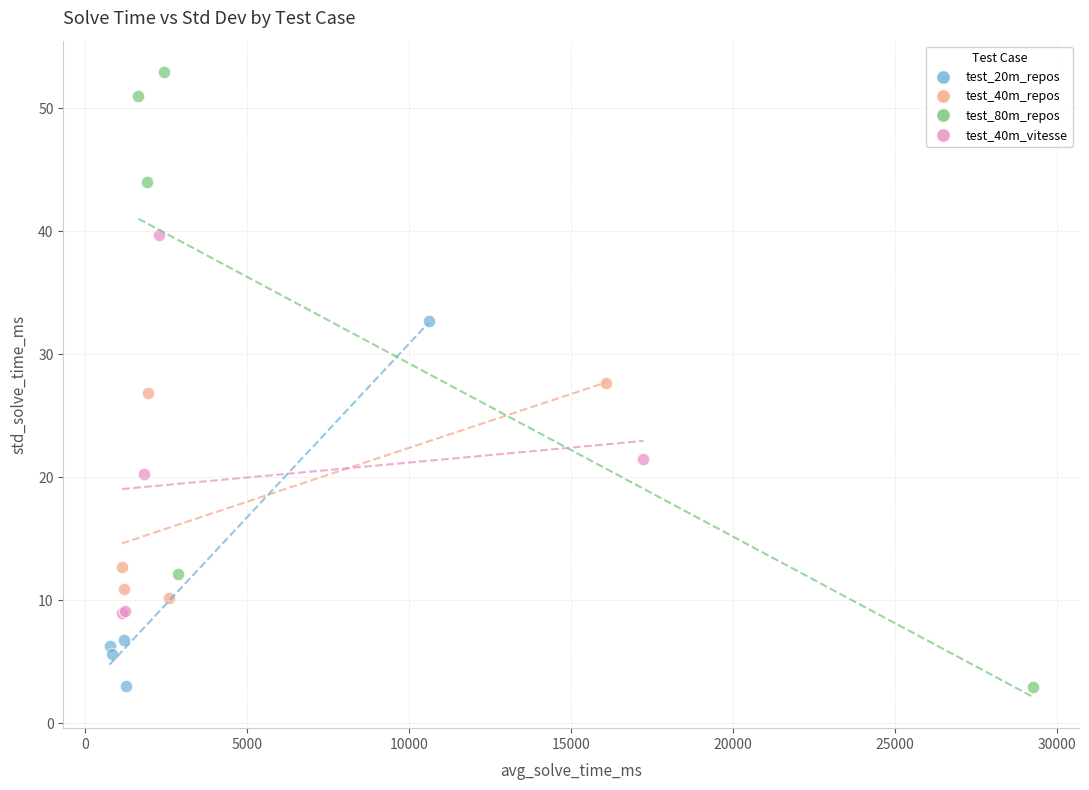

Which series has the largest Y range (max minus min)?

test_80m_repos